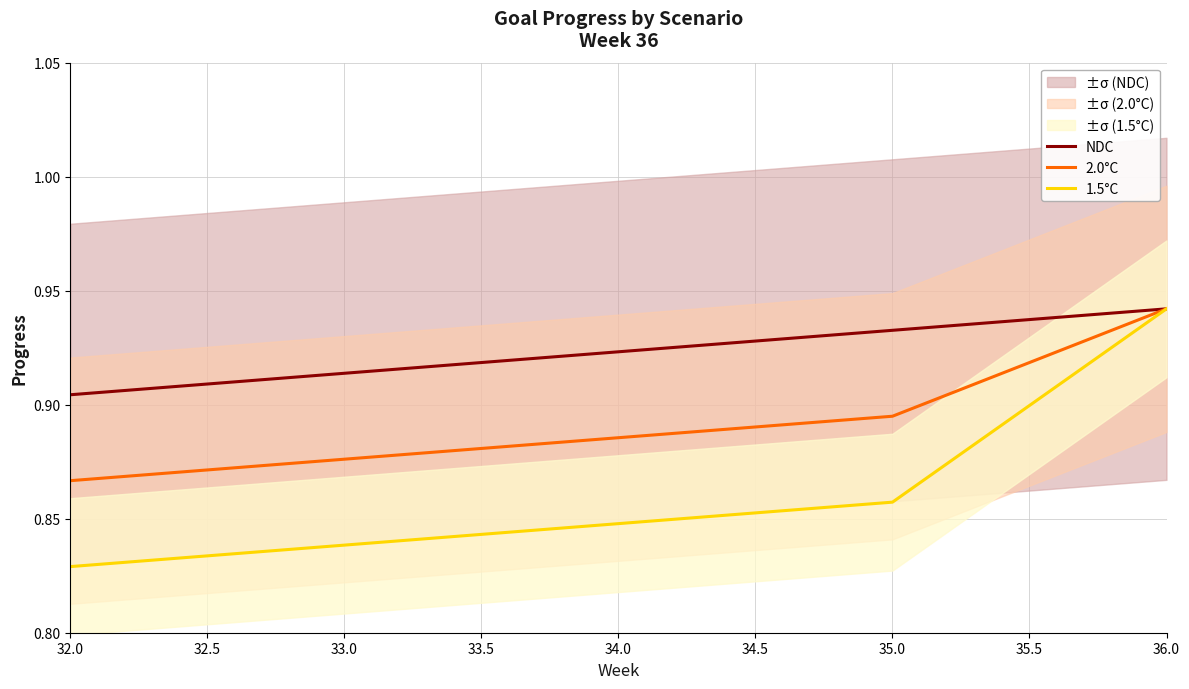

What position from the left is 32.0?

1